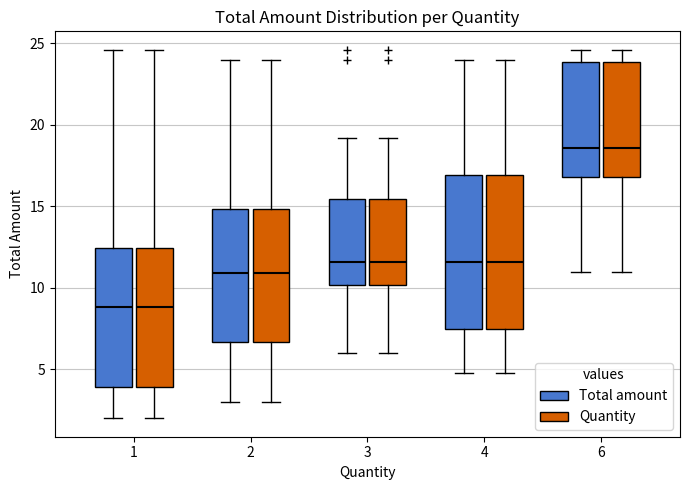

Reading left to right, read every box against the y-axis: the position of its median line, the range the box covers, and the ends of its whiskers. The values are not printed on the chart, so give them approximately, as read against the axis.

1 (Total amount): median 9.0, box 4.0 to 12.5, whiskers 2.0 to 24.5
1 (Quantity): median 9.0, box 4.0 to 12.5, whiskers 2.0 to 24.5
2 (Total amount): median 11.0, box 6.5 to 15.0, whiskers 3.0 to 24.0
2 (Quantity): median 11.0, box 6.5 to 15.0, whiskers 3.0 to 24.0
3 (Total amount): median 11.5, box 10.0 to 15.5, whiskers 6.0 to 19.0
3 (Quantity): median 11.5, box 10.0 to 15.5, whiskers 6.0 to 19.0
4 (Total amount): median 11.5, box 7.5 to 17.0, whiskers 5.0 to 24.0
4 (Quantity): median 11.5, box 7.5 to 17.0, whiskers 5.0 to 24.0
6 (Total amount): median 18.5, box 17.0 to 24.0, whiskers 11.0 to 24.5
6 (Quantity): median 18.5, box 17.0 to 24.0, whiskers 11.0 to 24.5